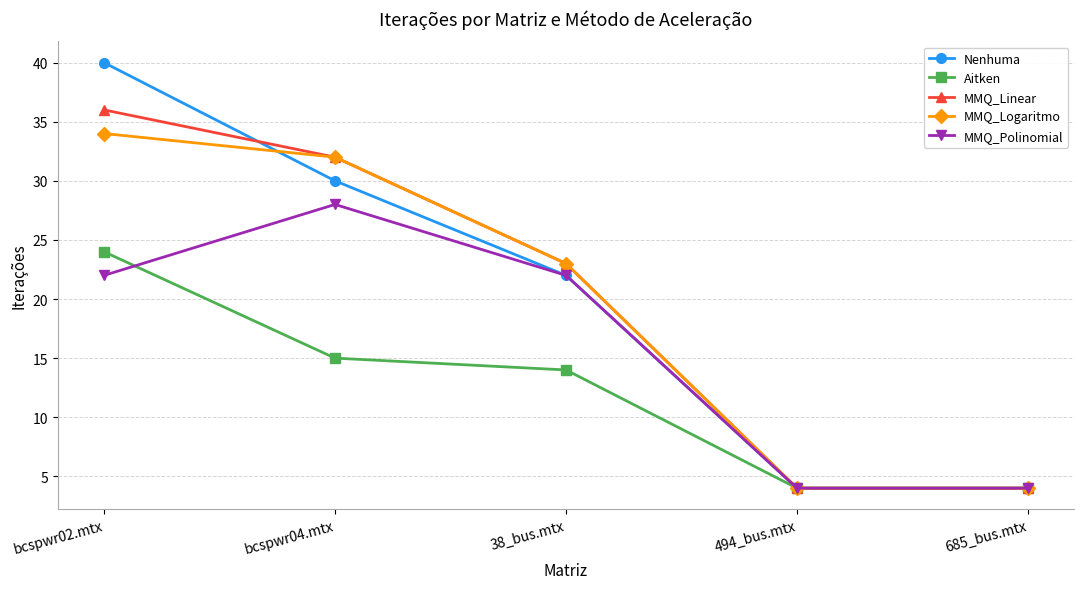

At which category is the sum across all series the highest?

bcspwr02.mtx